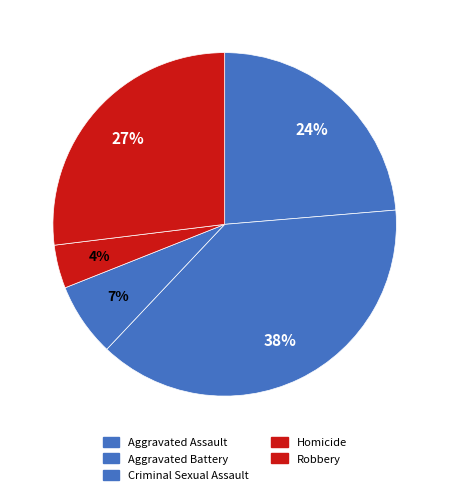

Is there a majority slice in this chart?

No